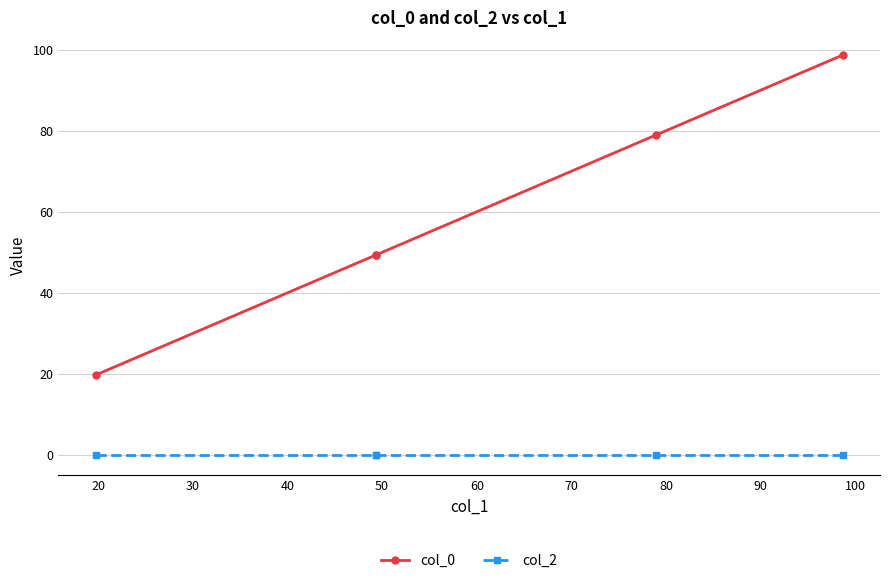

True or false: col_0 and col_2 cross at least once.

False